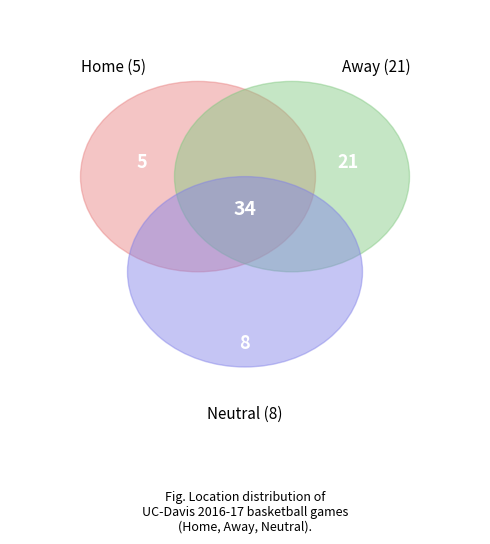

To the nearest percent, what is the difference between the largest and smallest slice percentages?

47%